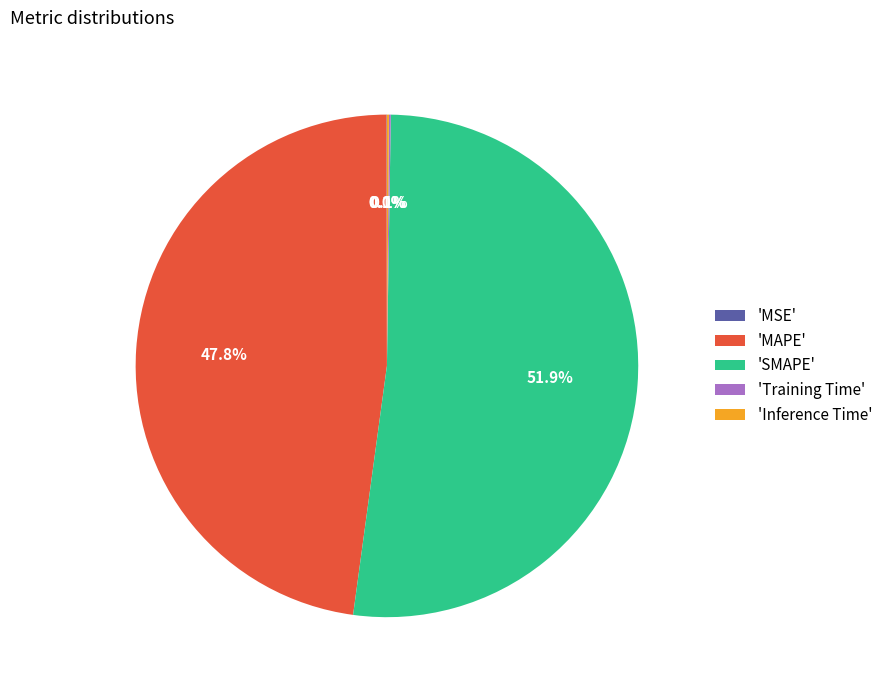

Which category accounts for the majority?

'SMAPE'